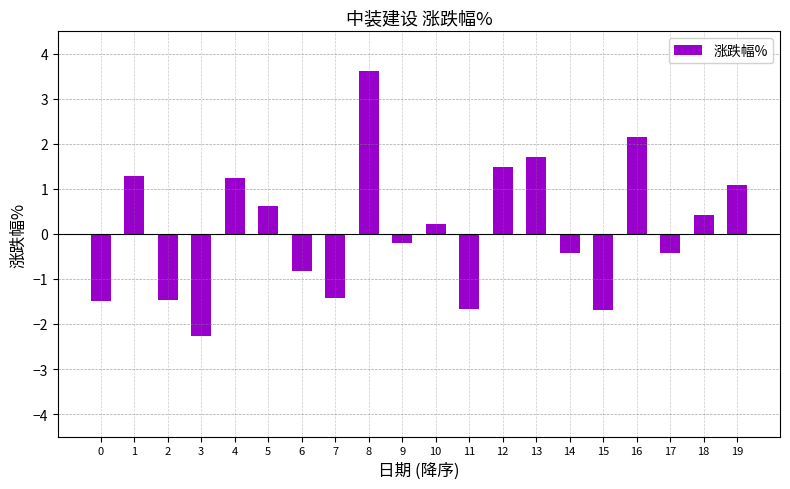

Which category has the lowest value across all series?

3